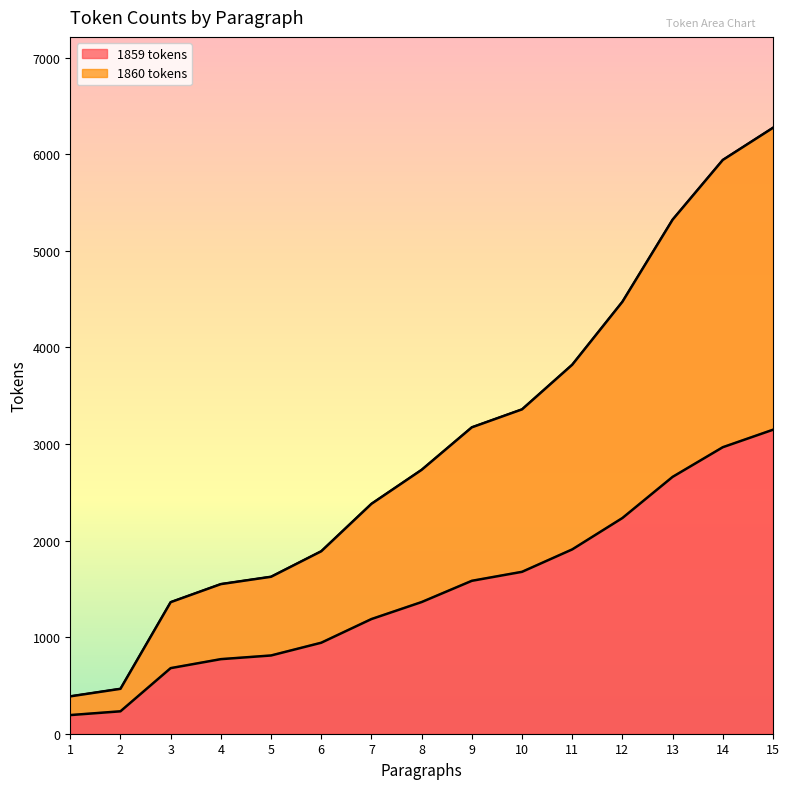

Reading left to right, what are all the values shown in this chart?

1859 tokens: 1=193	2=232	3=679	4=772	5=810	6=942	7=1187	8=1363	9=1583	10=1676	11=1908	12=2233	13=2659	14=2966	15=3147
1860 tokens: 1=387	2=465	3=1362	4=1549	5=1625	6=1889	7=2380	8=2732	9=3172	10=3358	11=3820	12=4472	13=5322	14=5940	15=6273